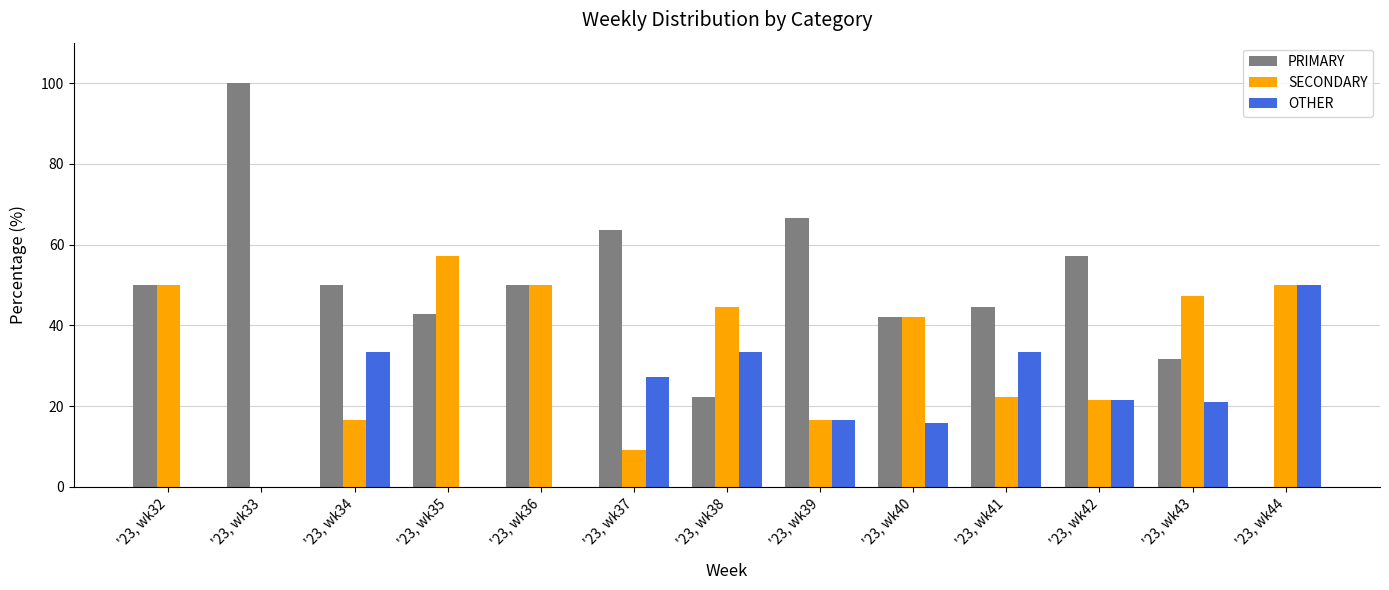

What is the sum of all PRIMARY values?

620.7